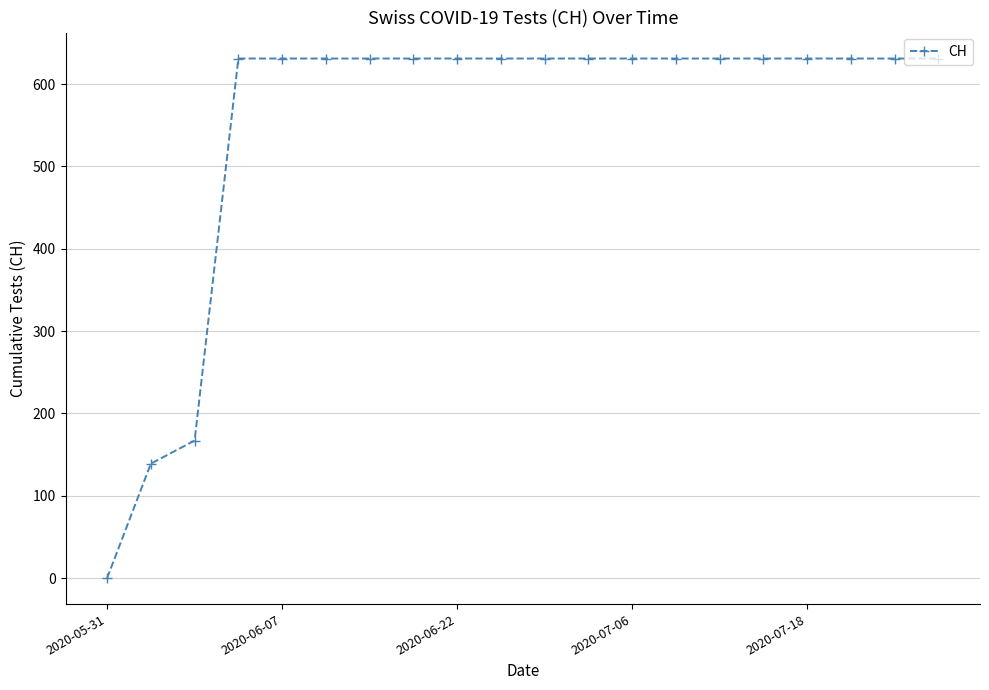

What is the greatest value displayed?

631